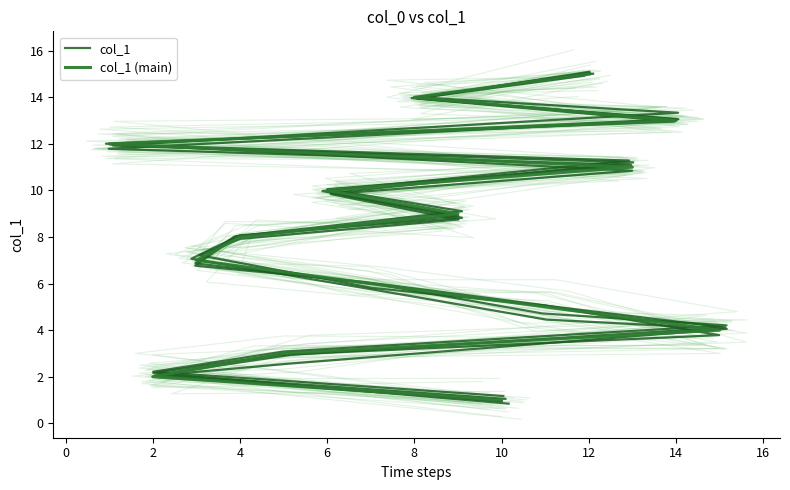

What is the label of the 9th point from the left?

14